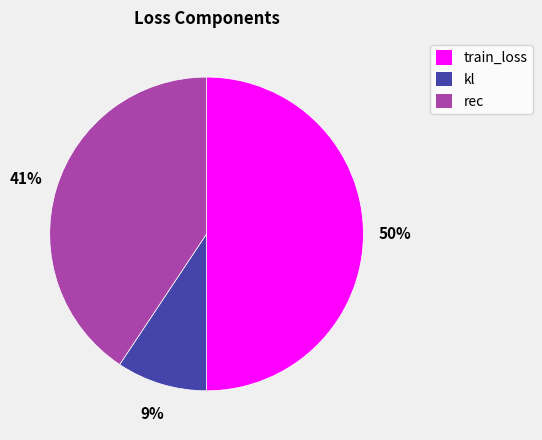

Between train_loss and rec, which is larger?

train_loss